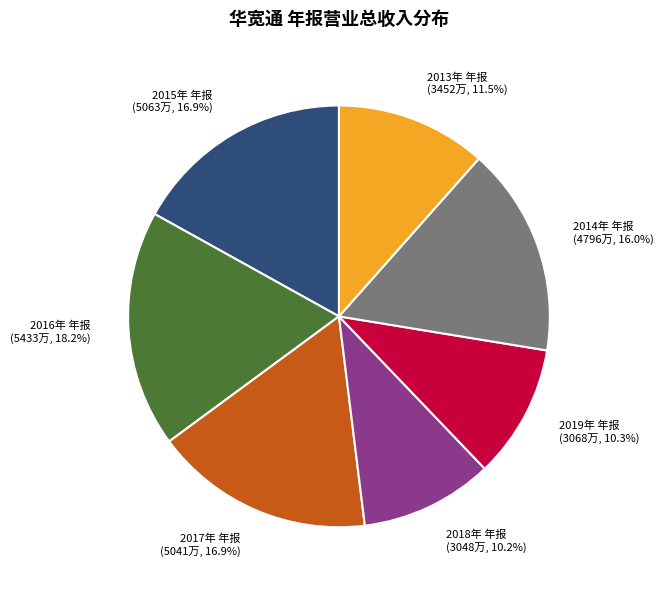

Count the number of slices in the pie.

7